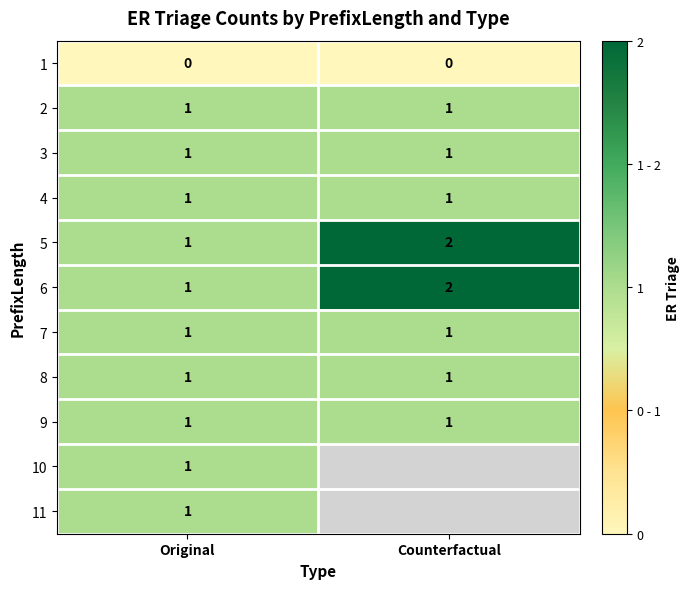

Is the value of 7 at Original greater than the value of 5 at Counterfactual?

No